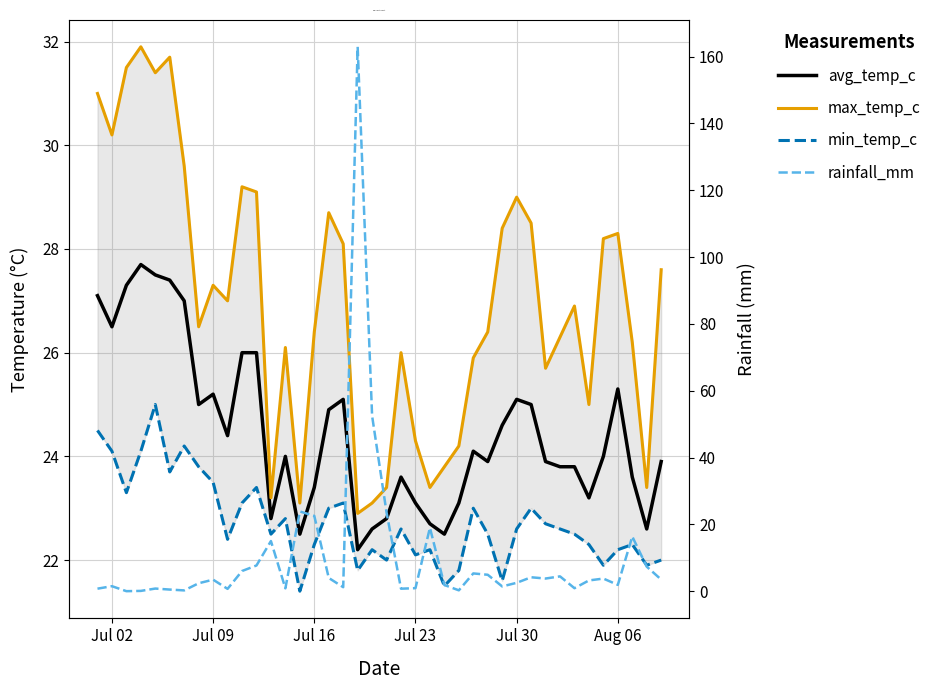

True or false: avg_temp_c and min_temp_c intersect in this chart.

False